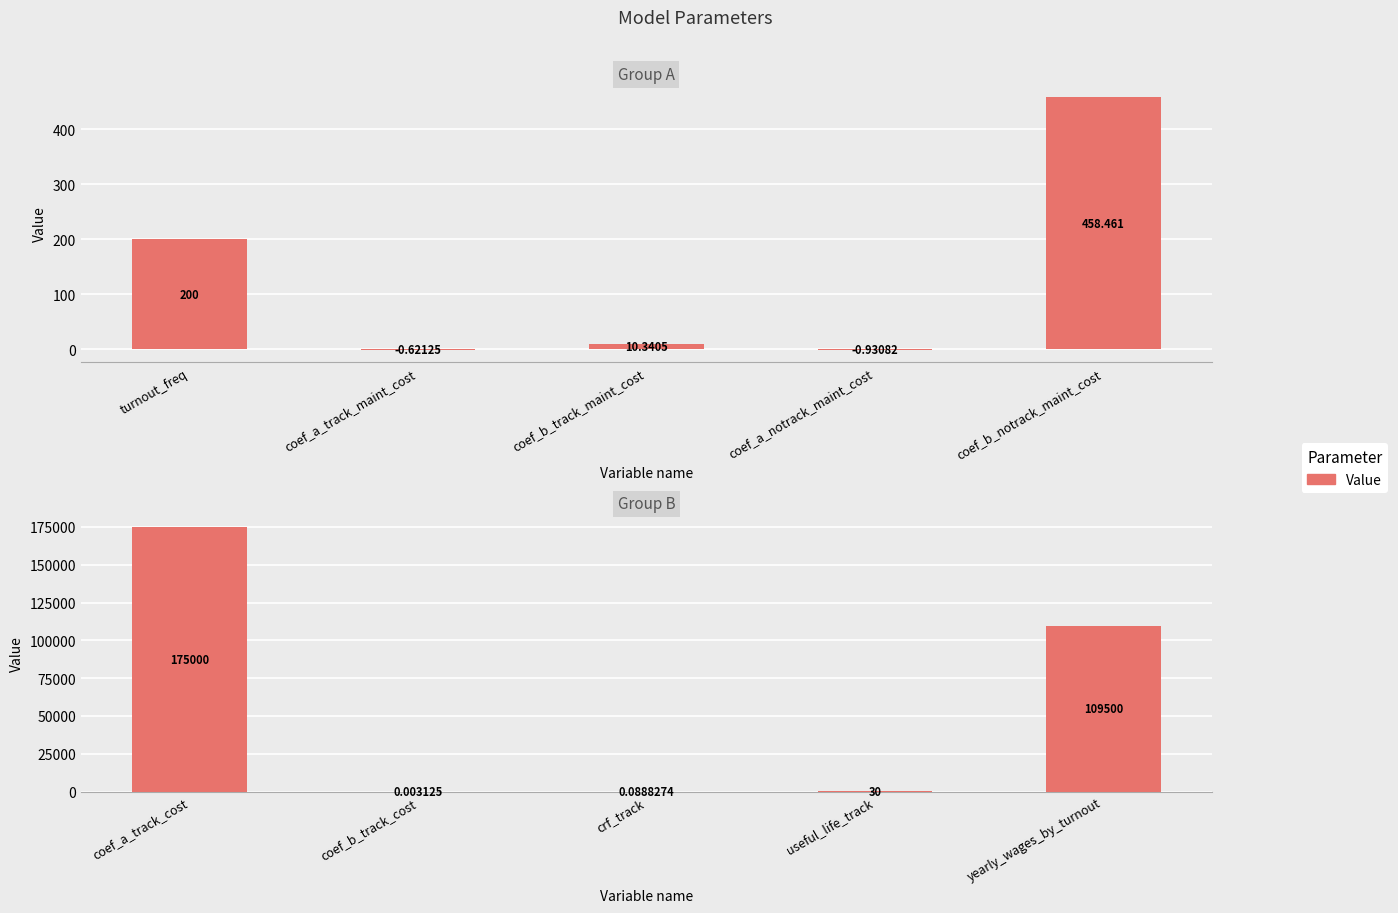

At which label does the data first exceed 30?

coef_a_track_cost